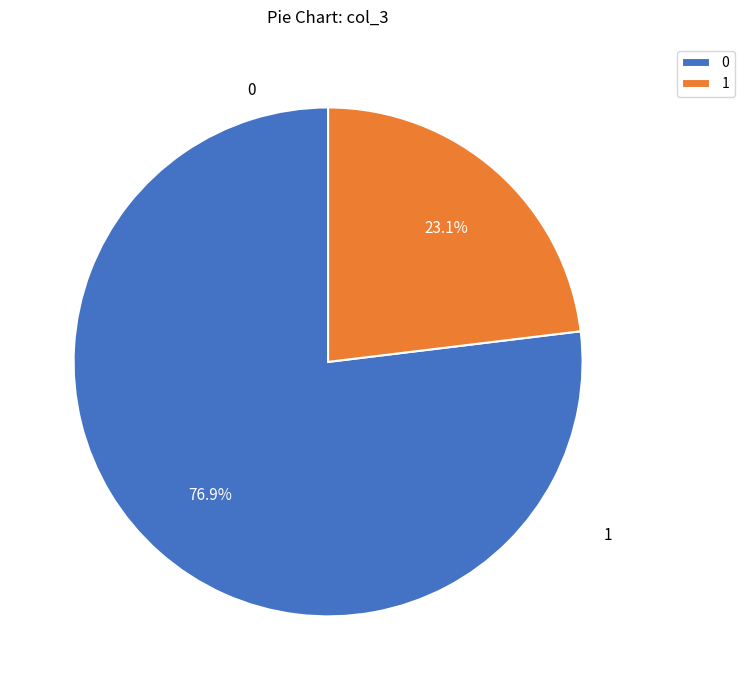

To the nearest percent, what is the difference between the largest and smallest slice percentages?

54%